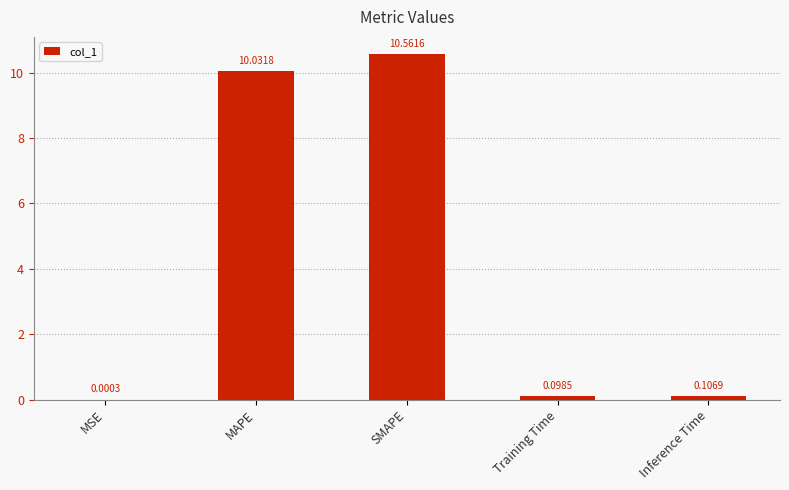

Are the bars grouped side by side (vs. stacked)?

No